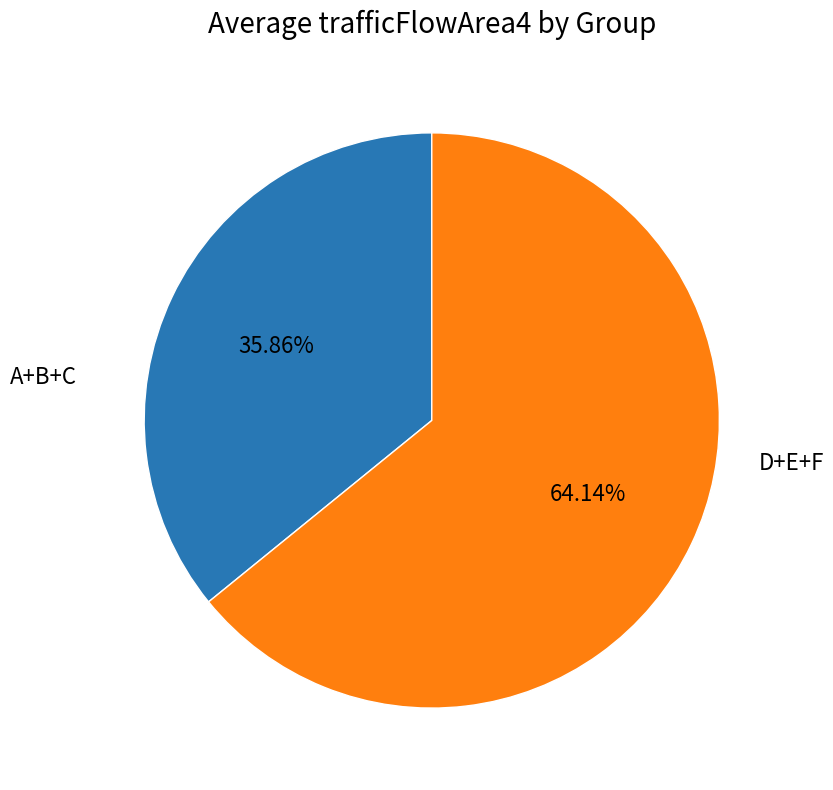

Is there any slice that represents more than half of the pie?

Yes